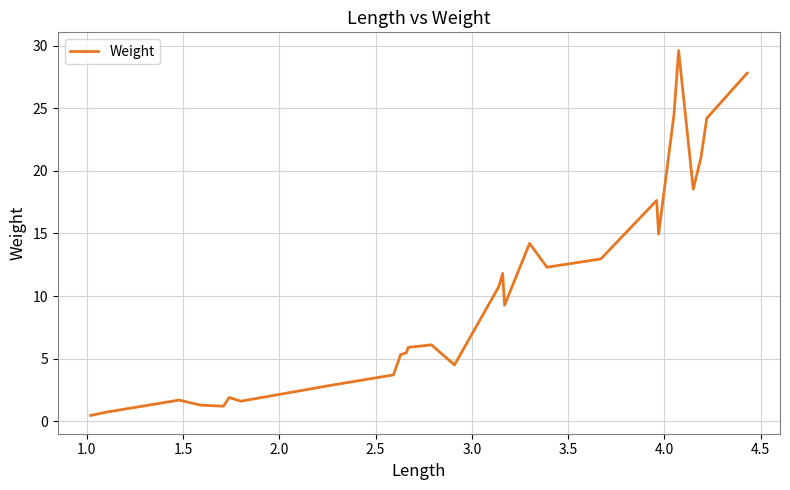

What is the difference between the maximum and minimum values?

29.1